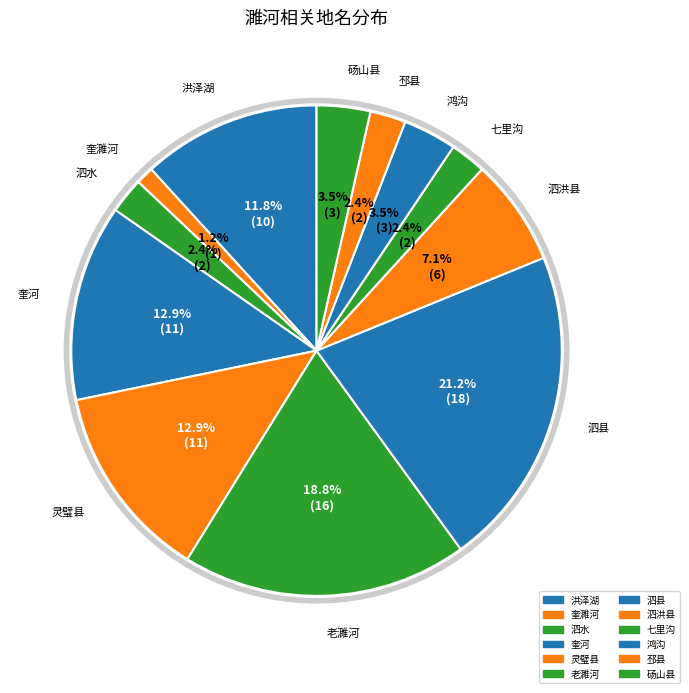

True or false: 灵璧县 accounts for 13% of the total.

True